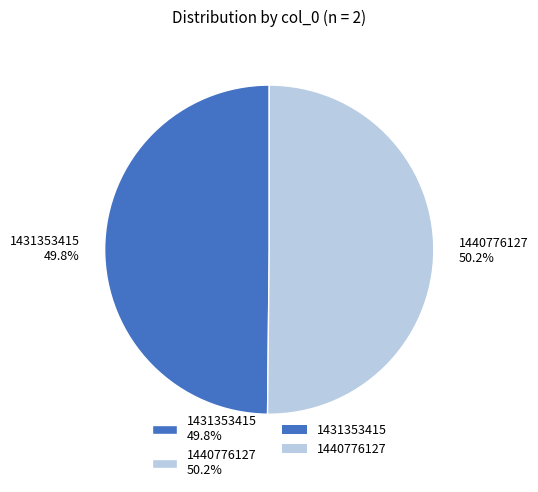

To the nearest percent, what portion does 1431353415 represent?

50%